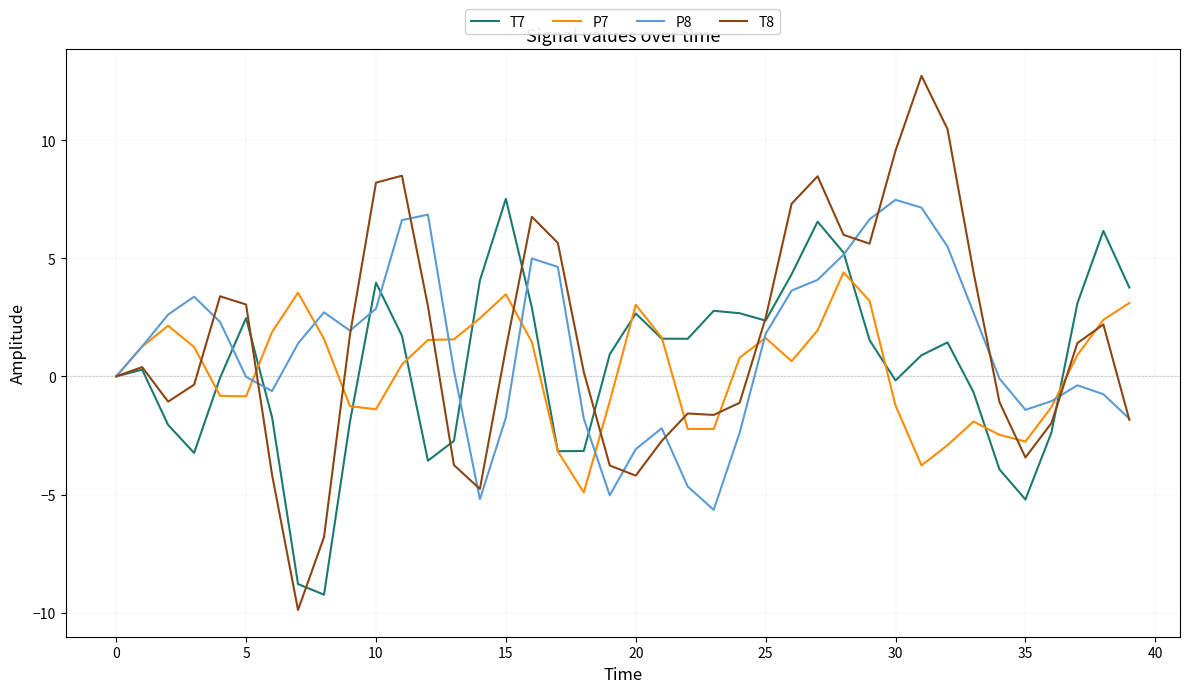

What is the minimum value for P7?

-4.9